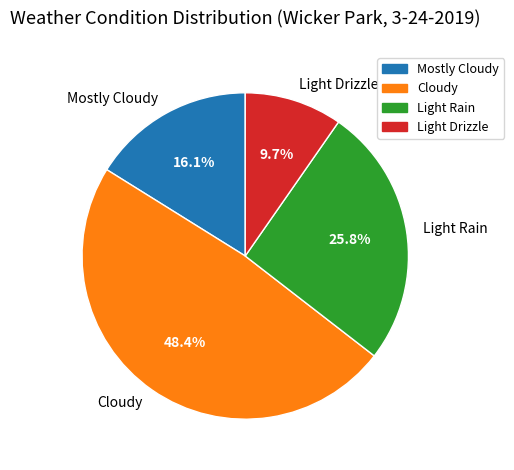

Which category has the smallest portion of the pie?

Light Drizzle